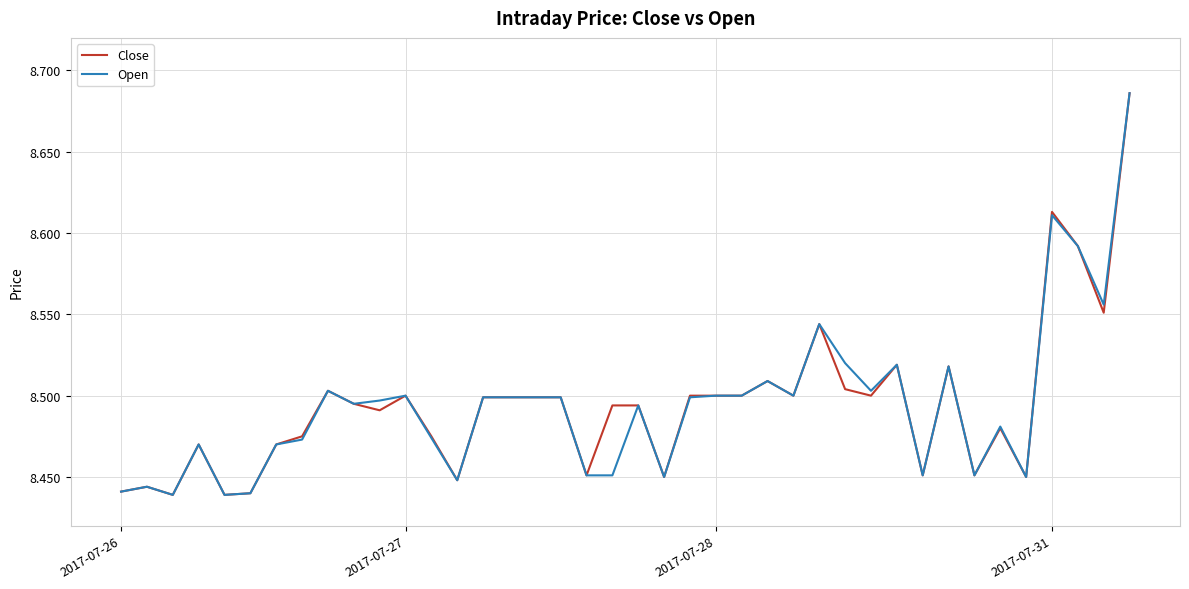

How many lines are shown in the chart?

2